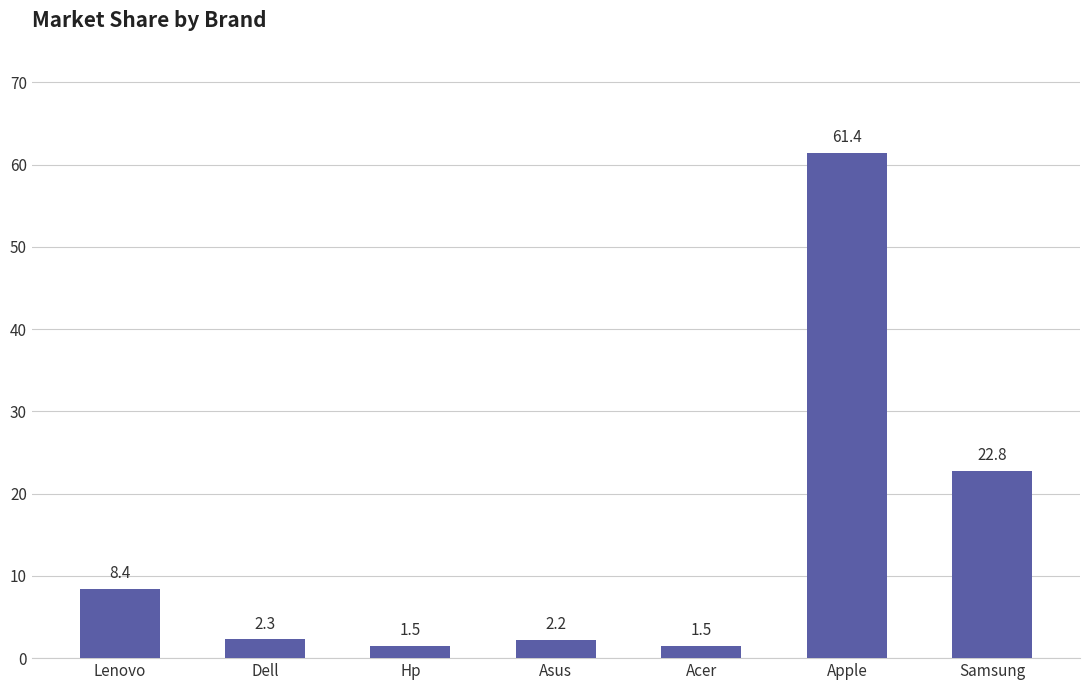

What is the difference between the maximum and second lowest values?

59.9